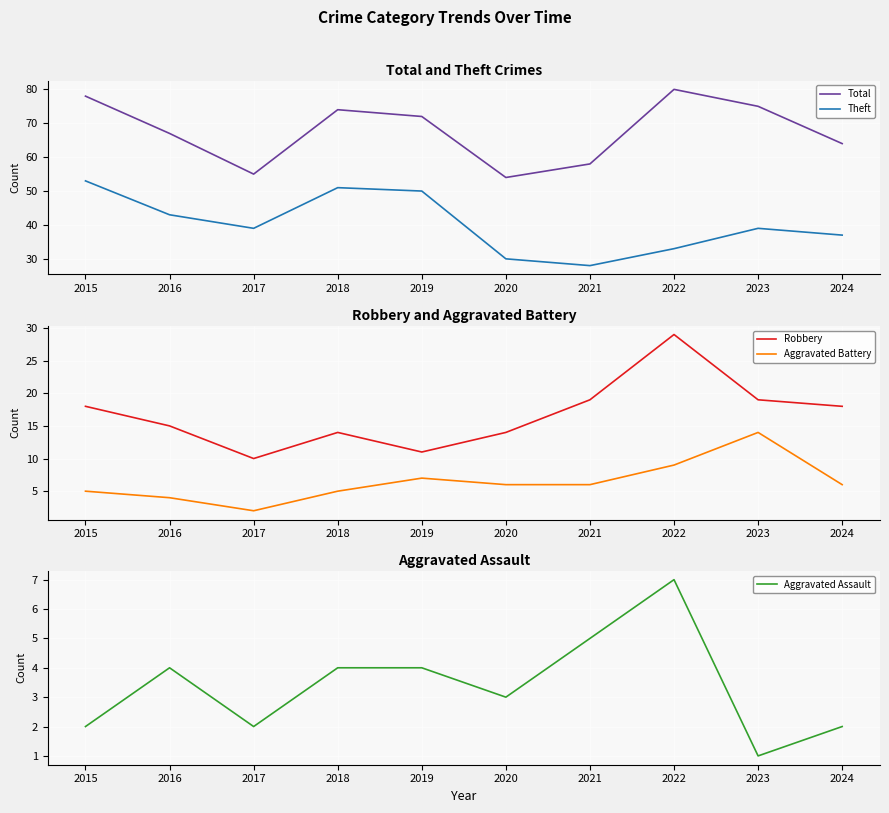

The Total series shows 31 at 2021. True or false?

False